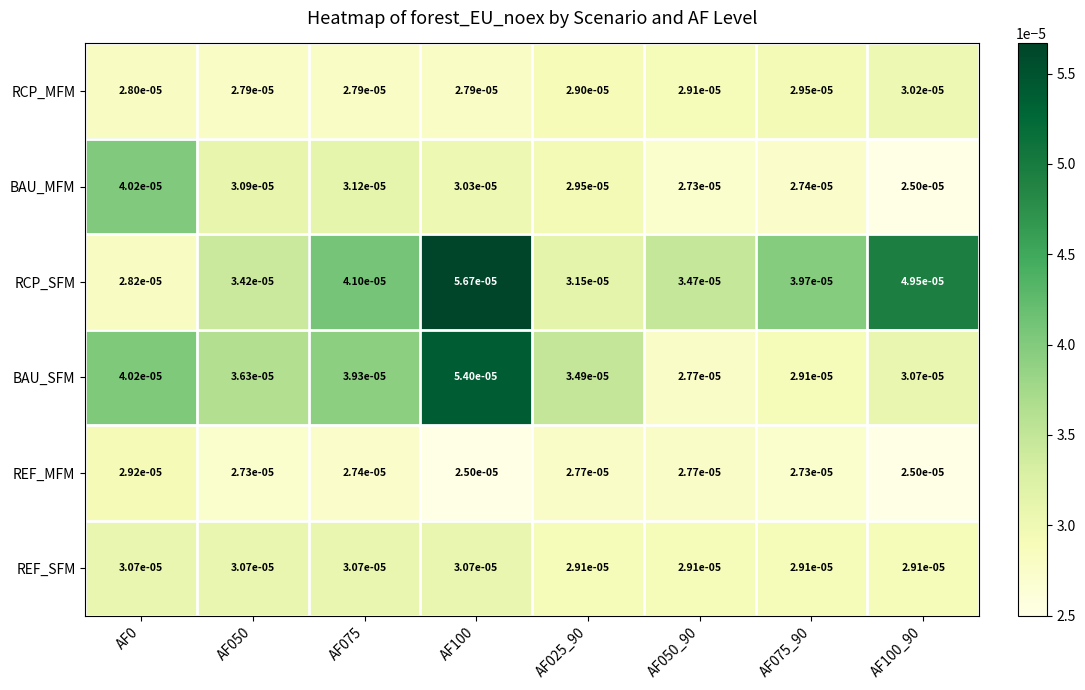

Which series has the largest range (max minus min)?

RCP_SFM